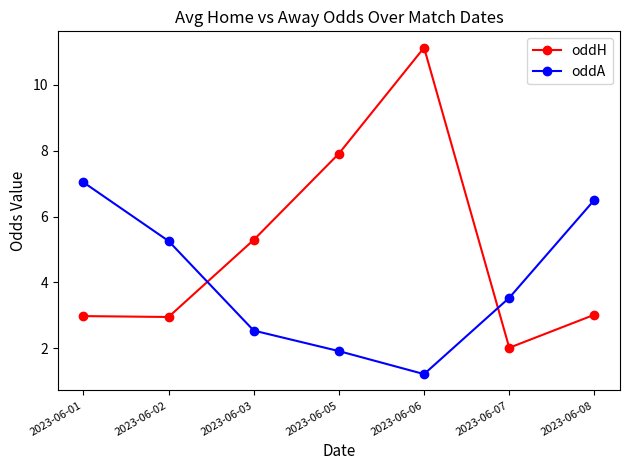

What is the average value of the oddA series?

4.0